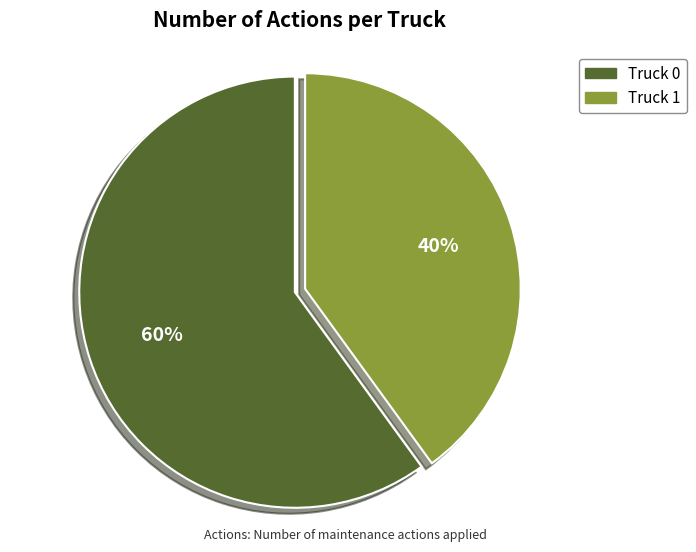

Does Truck 0 account for over 50% of the chart?

Yes